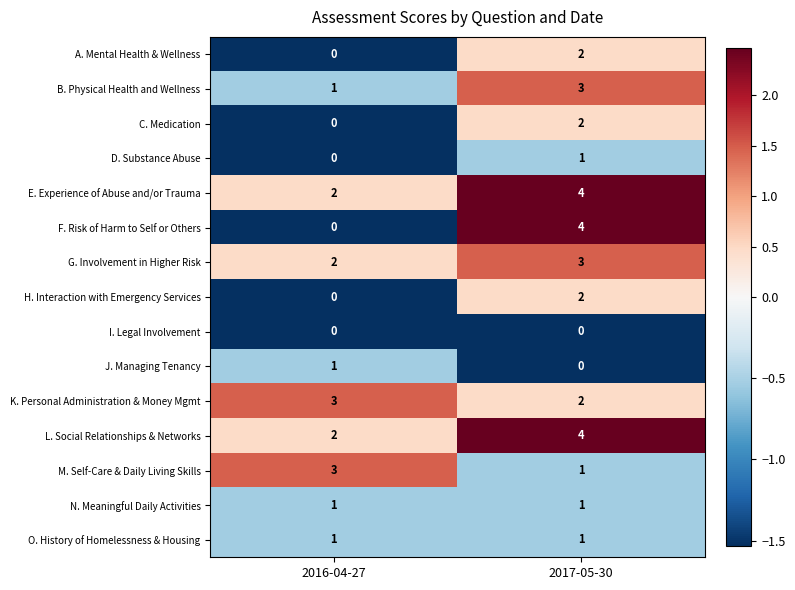

What is the sum of the F. Risk of Harm to Self or Others values at 2016-04-27 and 2017-05-30?

4